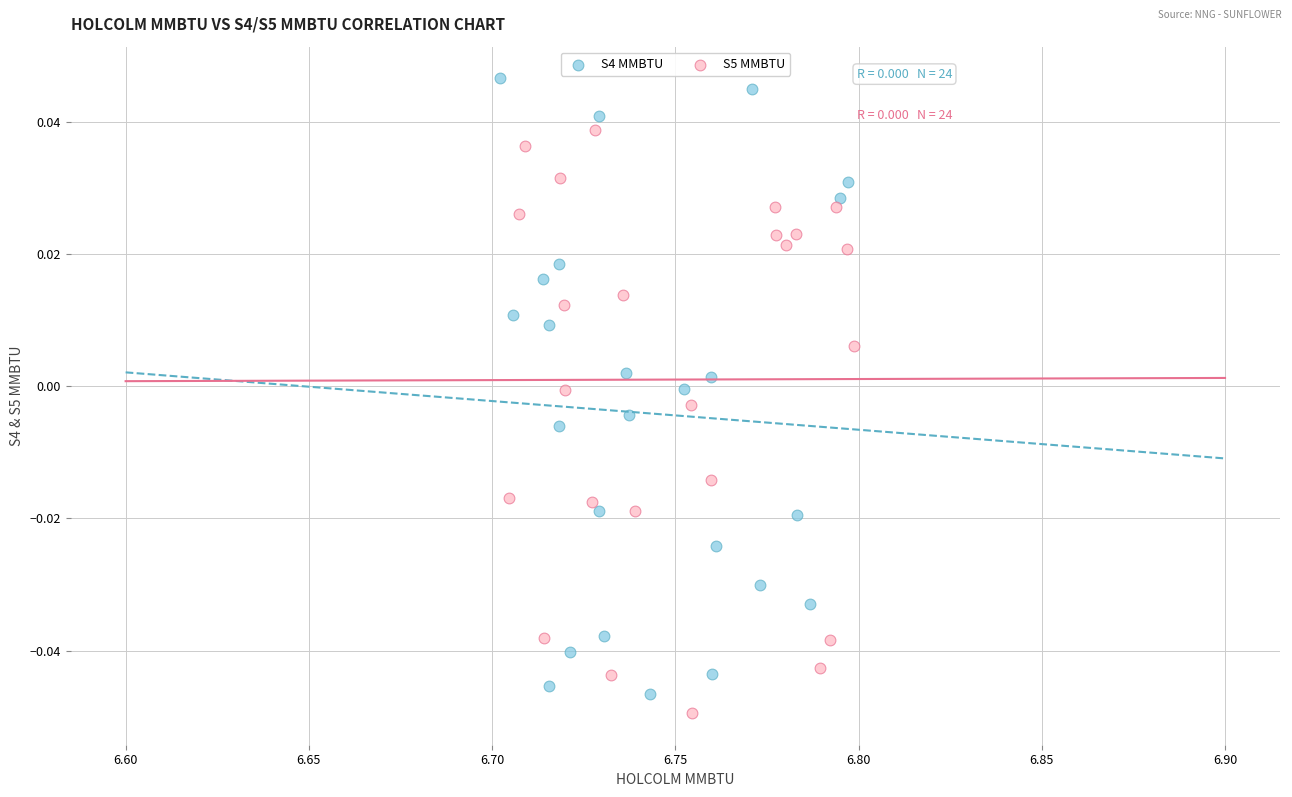

Which series reaches the minimum Y coordinate?

S5 MMBTU